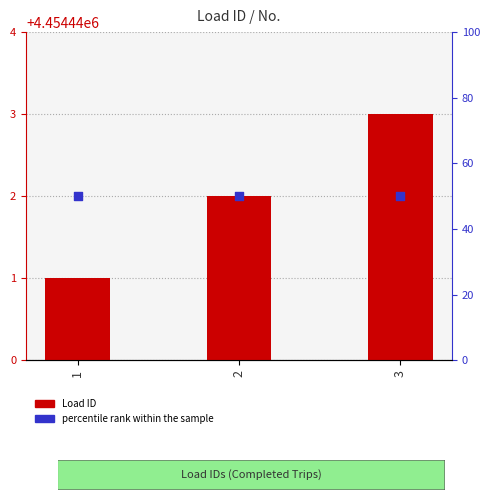

Is the value of Load ID at 3 greater than the value of percentile rank within the sample at 2?

Yes